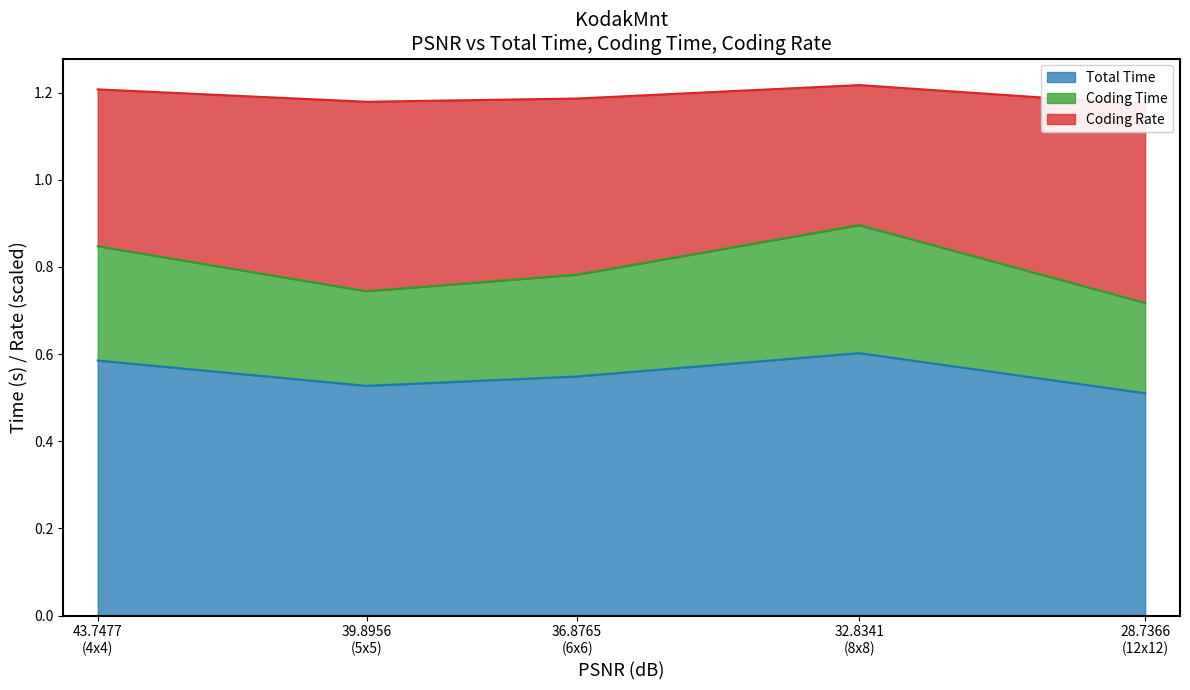

True or false: Coding Rate and Coding Time cross at least once.

False